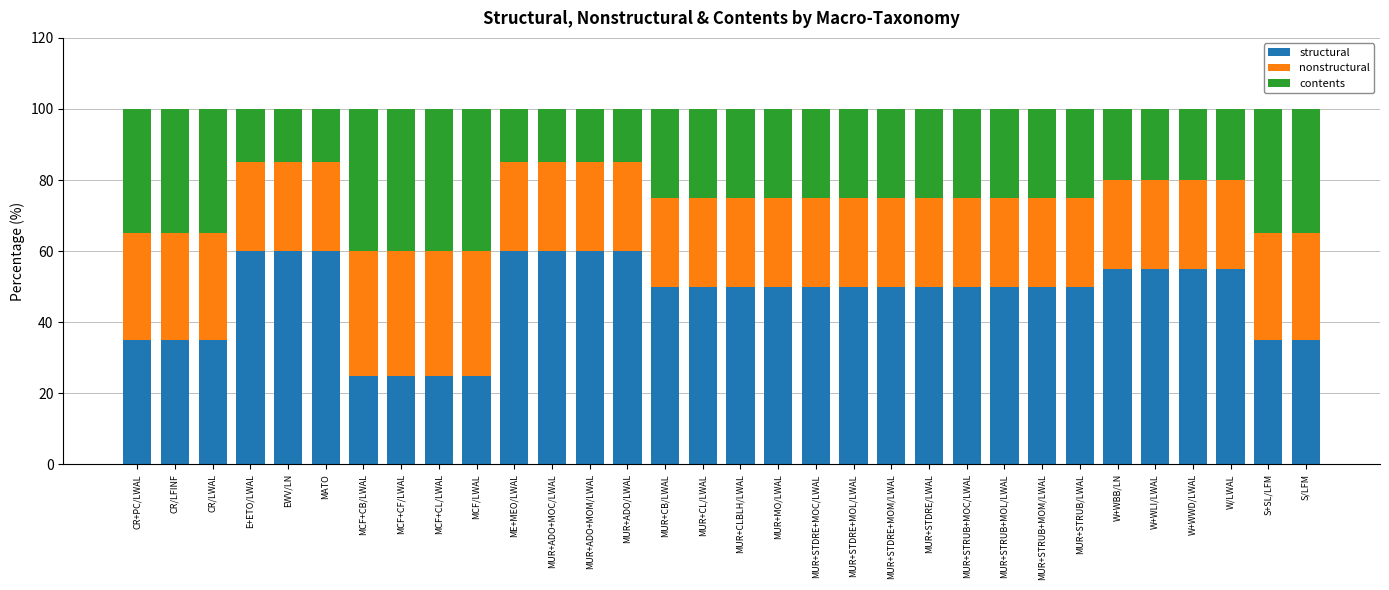

What is the lowest value of the structural series?

25